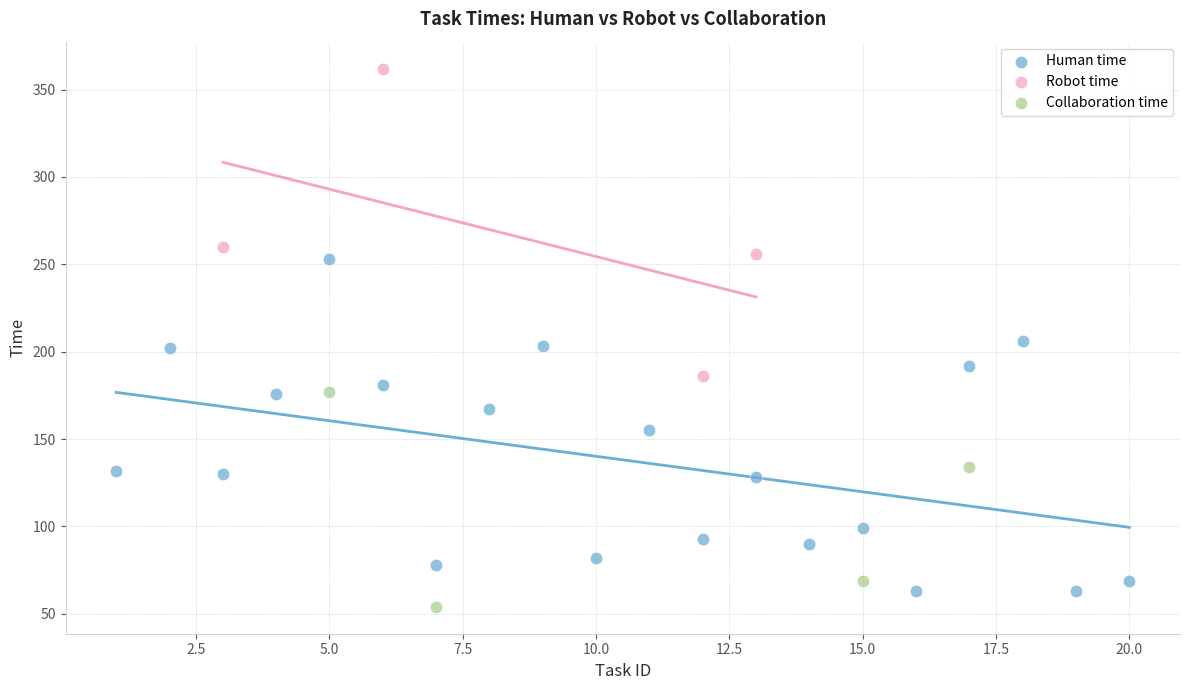

Which series contains the highest Y value?

Robot time